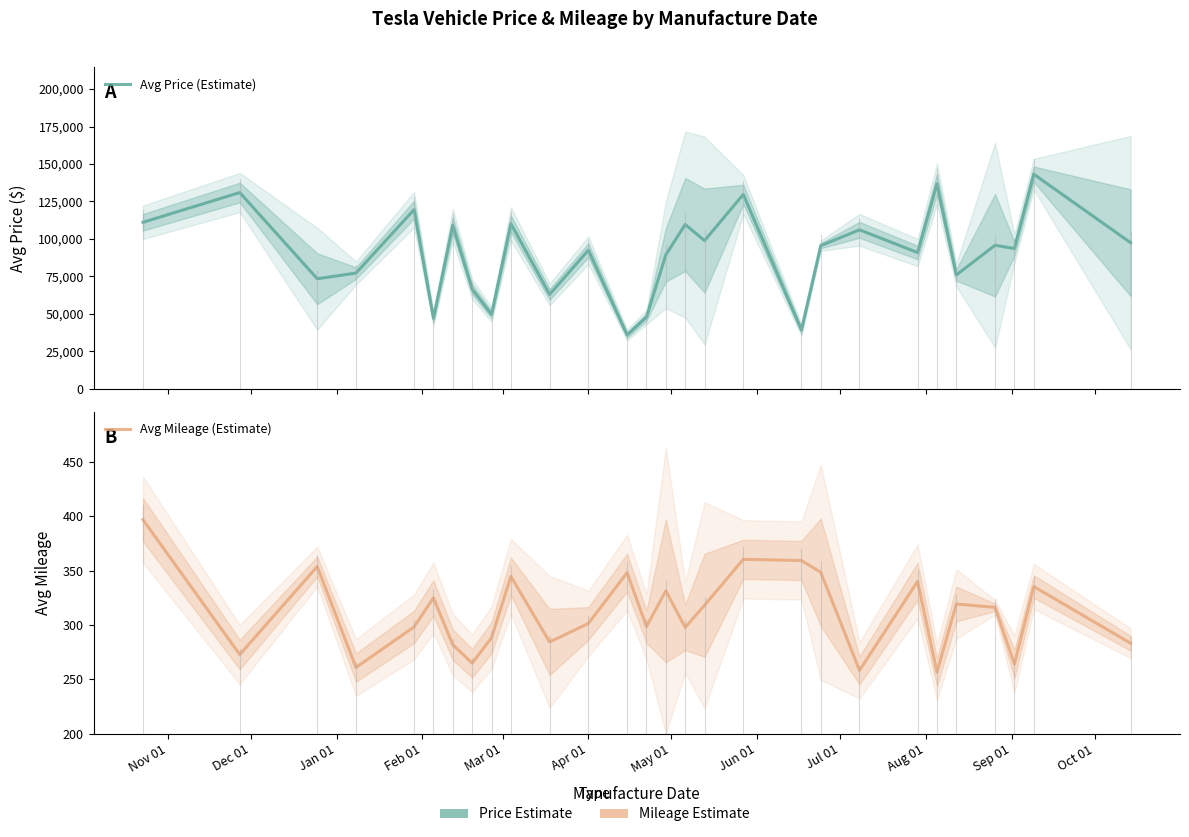

True or false: Avg Mileage (Estimate) has a value of 185.5 at 23.

False